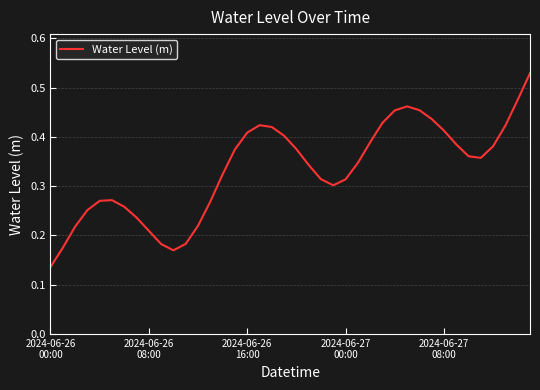

How many lines are shown in the chart?

1